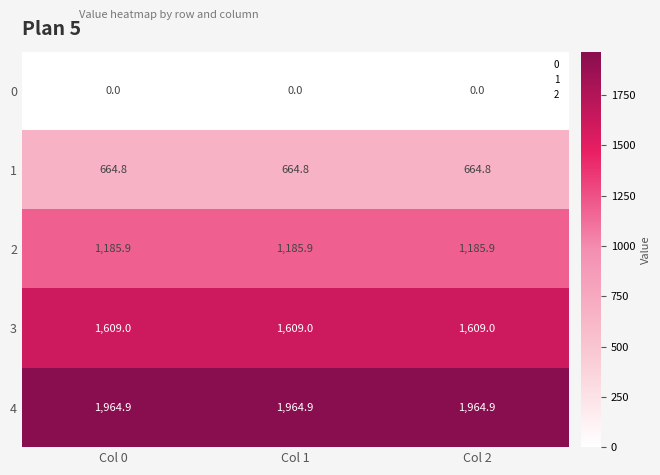

The 3 series shows 1609.0 at Col 0. True or false?

True